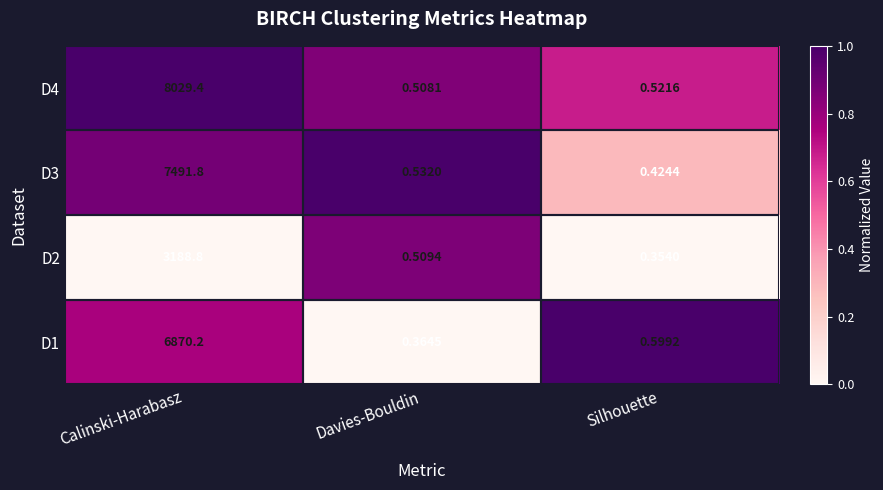

At how many categories does at least one series exceed 0?

3